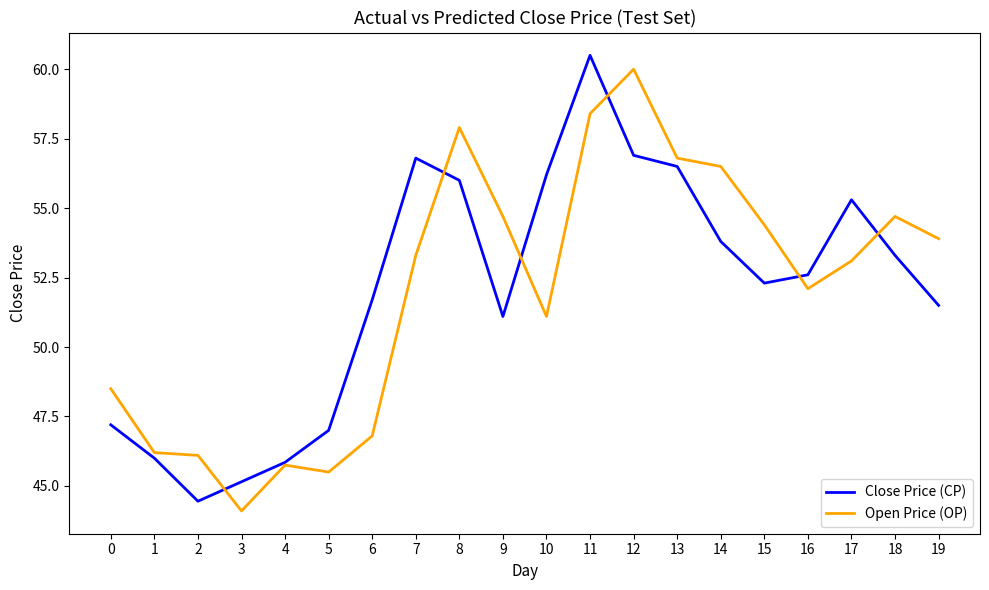

Where does the Open Price (OP) series first go above 53?

7